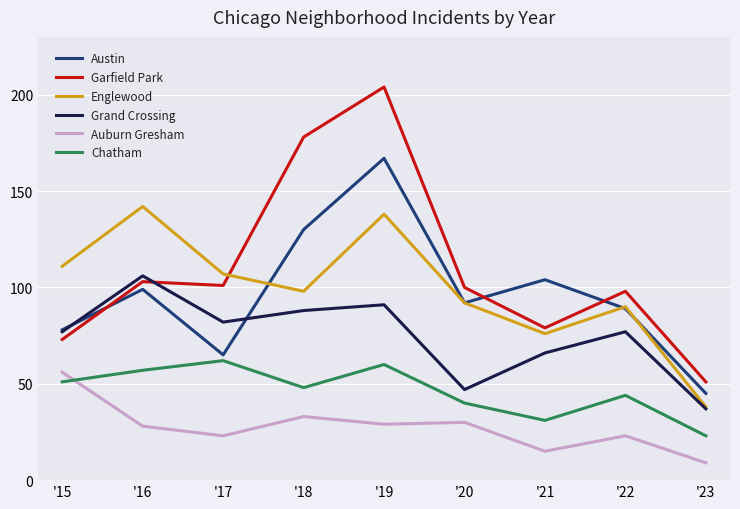

What is the minimum value for Garfield Park?

51